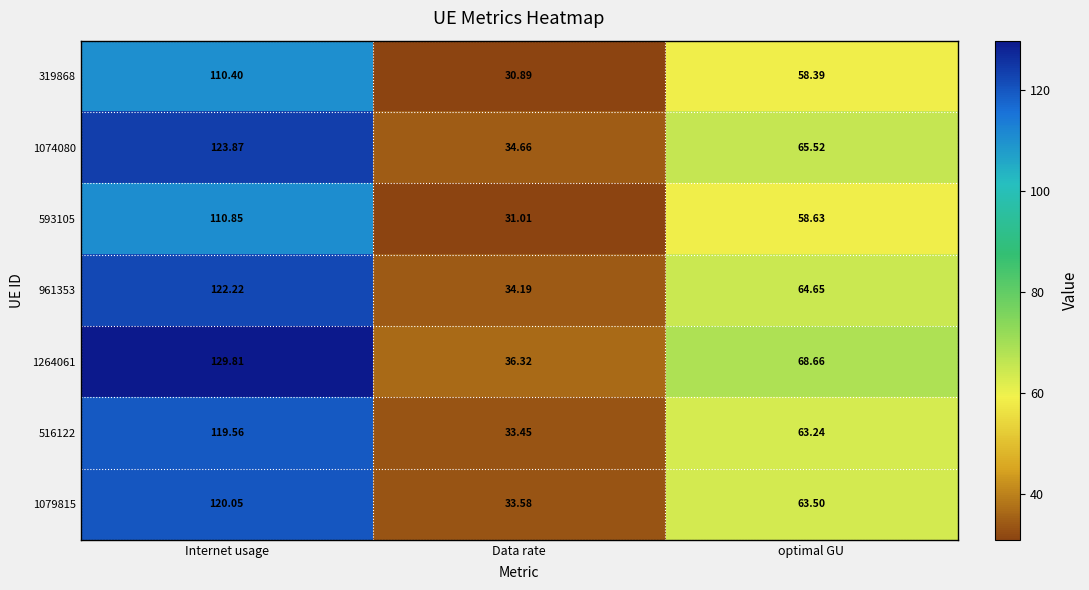

Where does the 593105 series first go above 58?

Internet usage